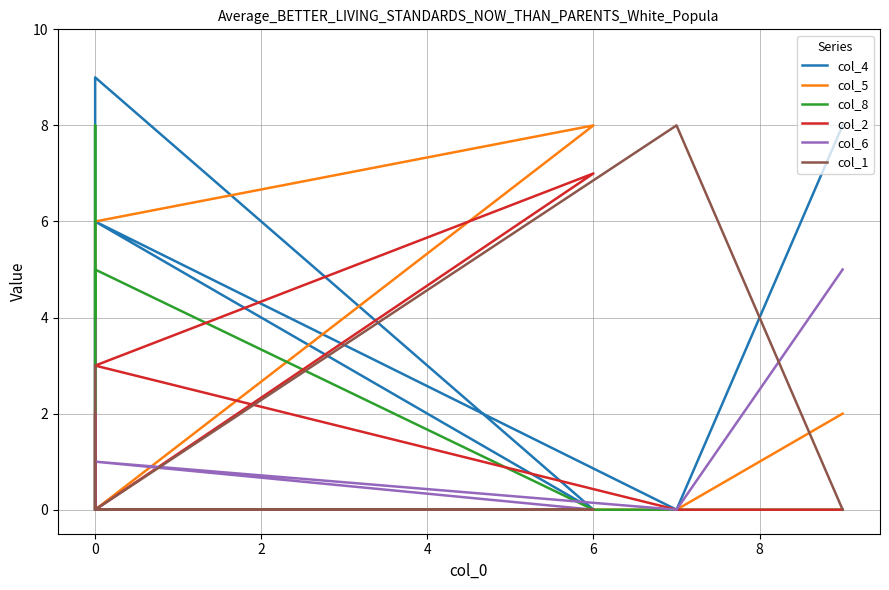

What are all the series names shown in the legend?

col_4, col_5, col_8, col_2, col_6, col_1